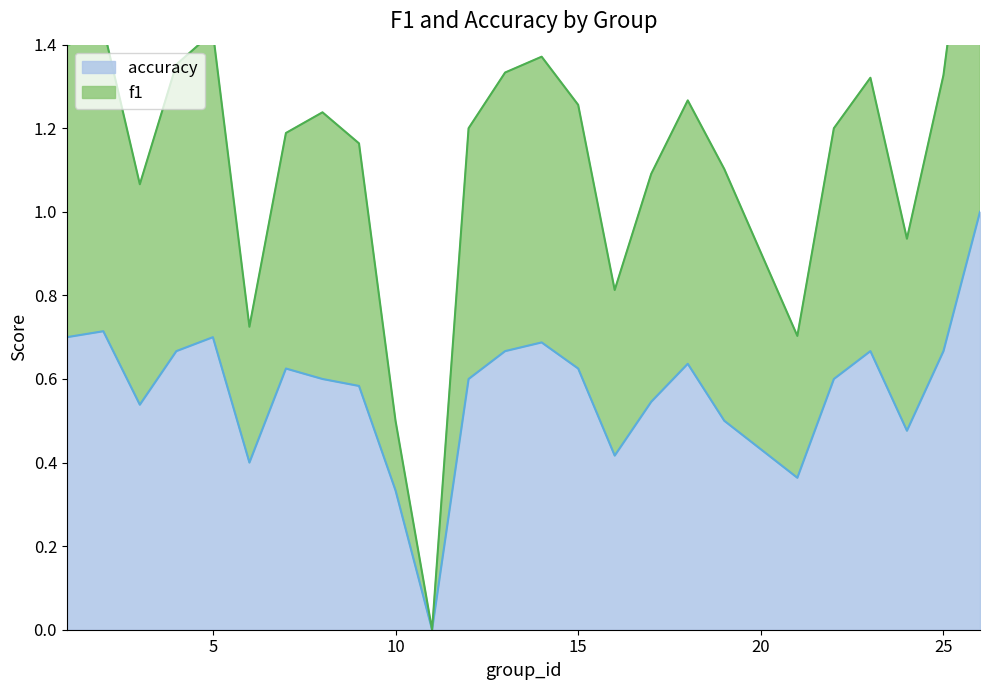

What is the difference between the highest and lowest values at 13?

0.7